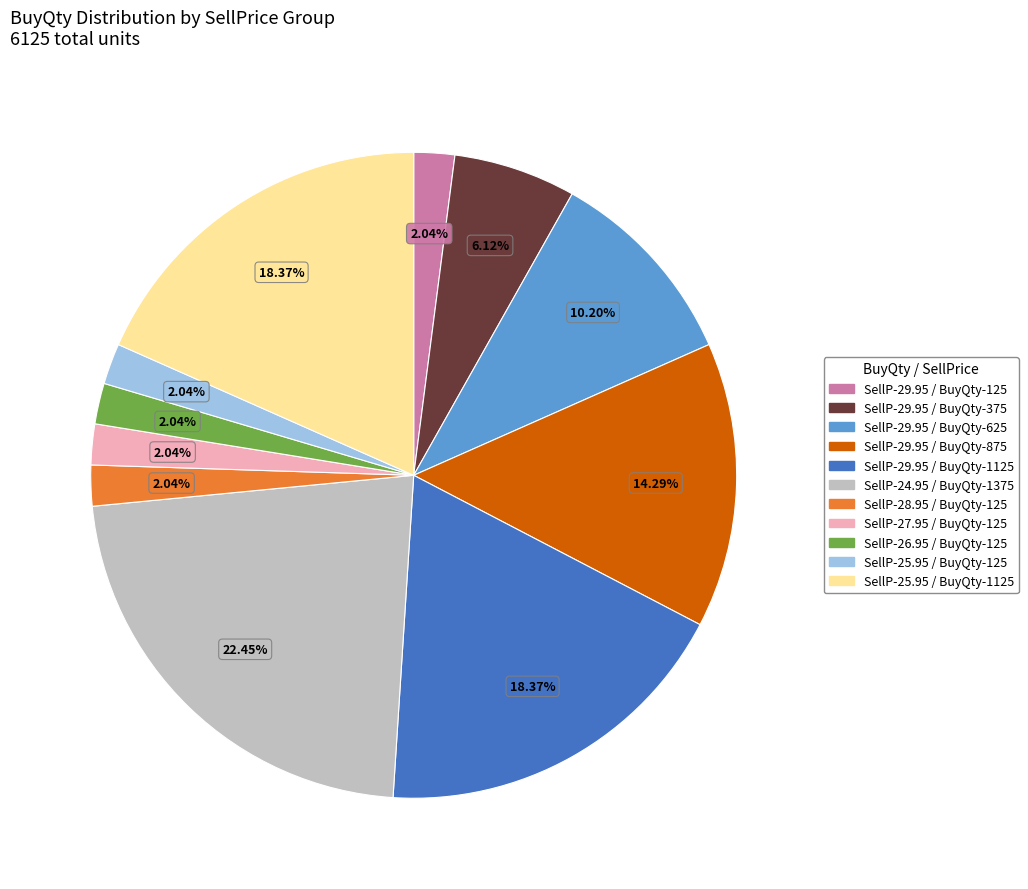

Approximately how many times larger is the value at SellP-25.95 / BuyQty-1125 compared to SellP-29.95 / BuyQty-875?

1.3